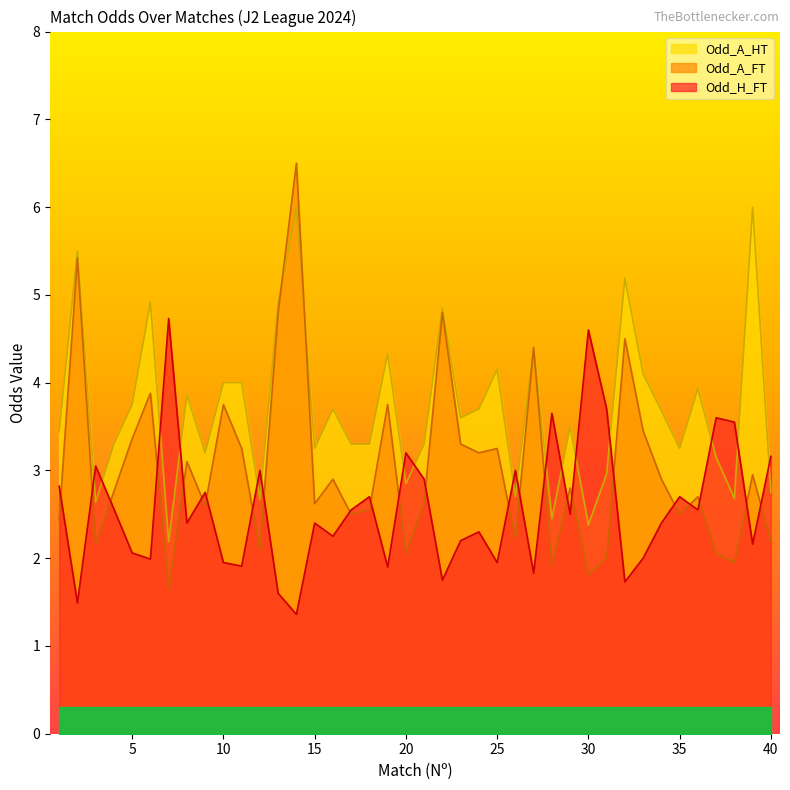

The Odd_A_FT series shows 4.3 at 18. True or false?

False